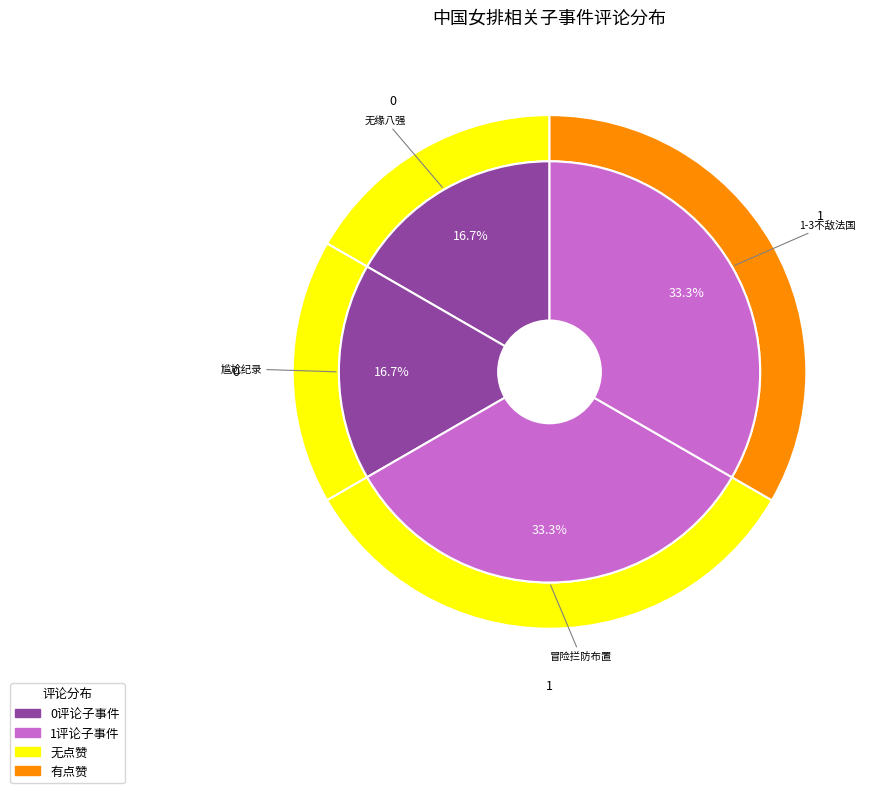

Rank the categories by value from highest to lowest.

女排世锦赛：法国队主教练：针对中国女排，我们做了一些冒险的拦防布置, 世联赛中国女排1-3不敌法国, 中国女排不敌法国队无缘世锦赛八强, 中国女排1-3法国创尴尬纪录